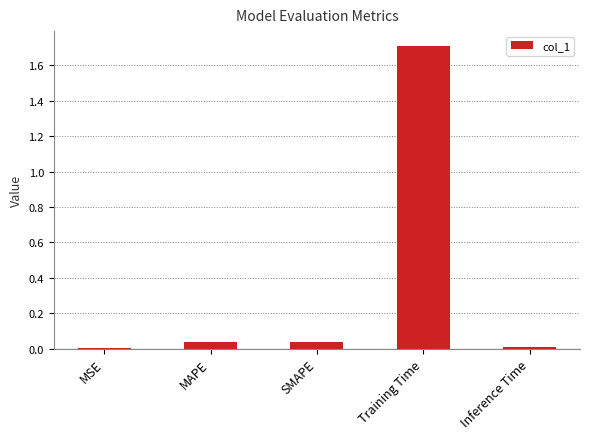

What is the maximum value shown in the chart?

1.7